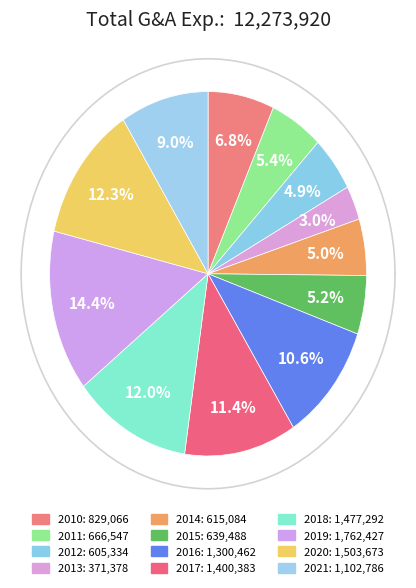

What is the largest slice in the pie chart?

2019